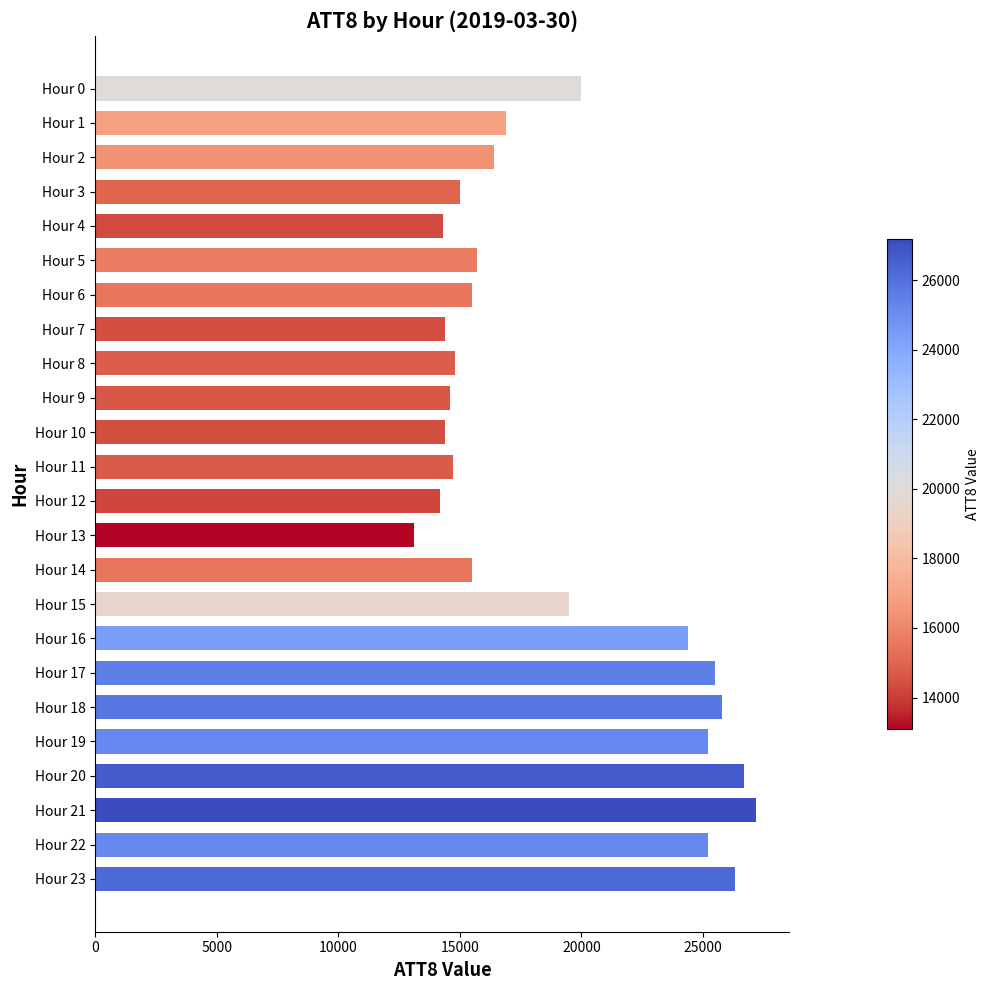

What is the value of the 11th bar from the top?

14400